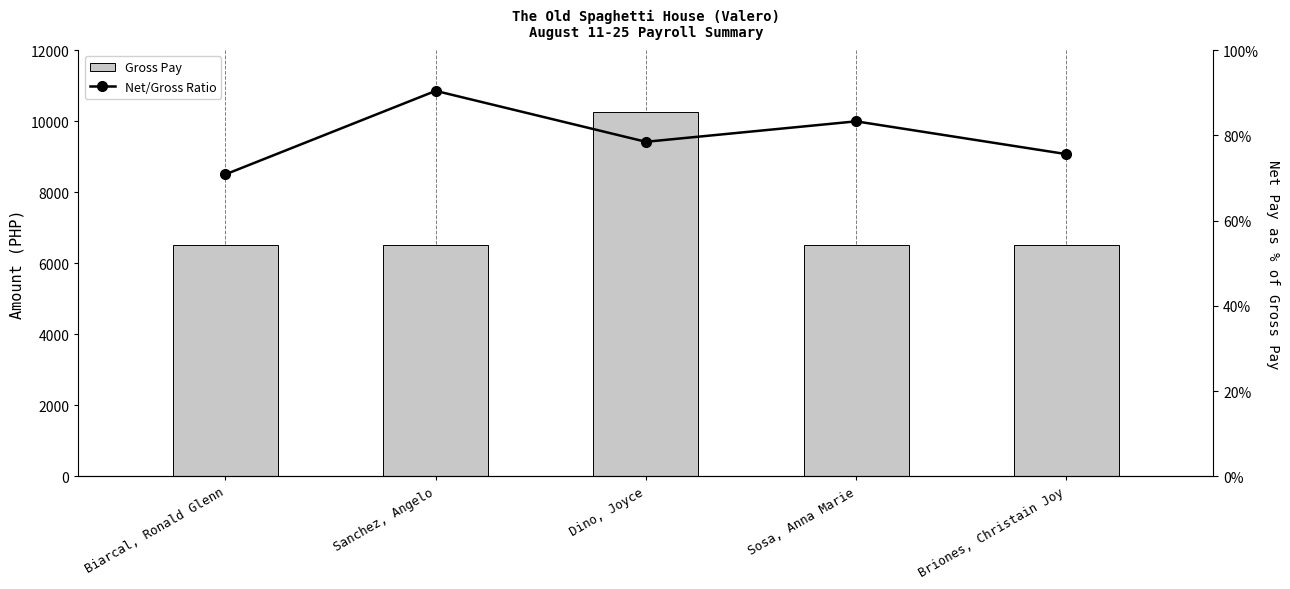

What is the difference between the Net/Gross Ratio values at Sanchez, Angelo and Dino, Joyce?

0.1